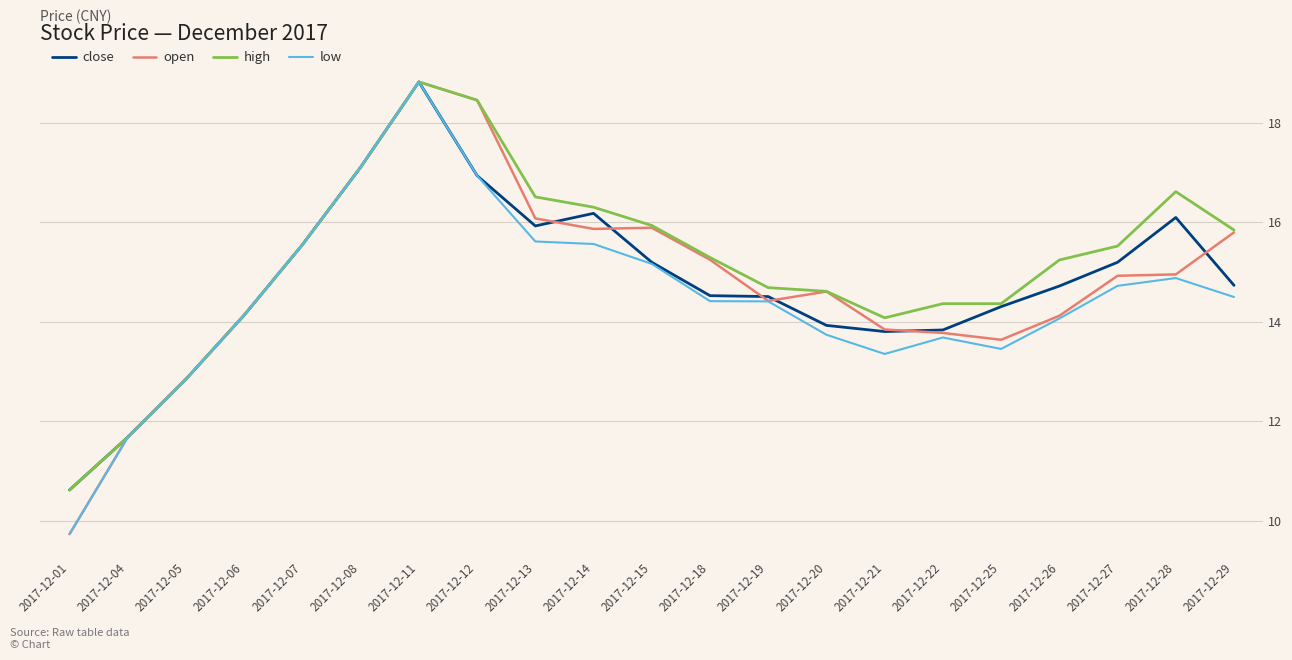

What is the difference between the high values at 2017-12-26 and 2017-12-04?

3.6